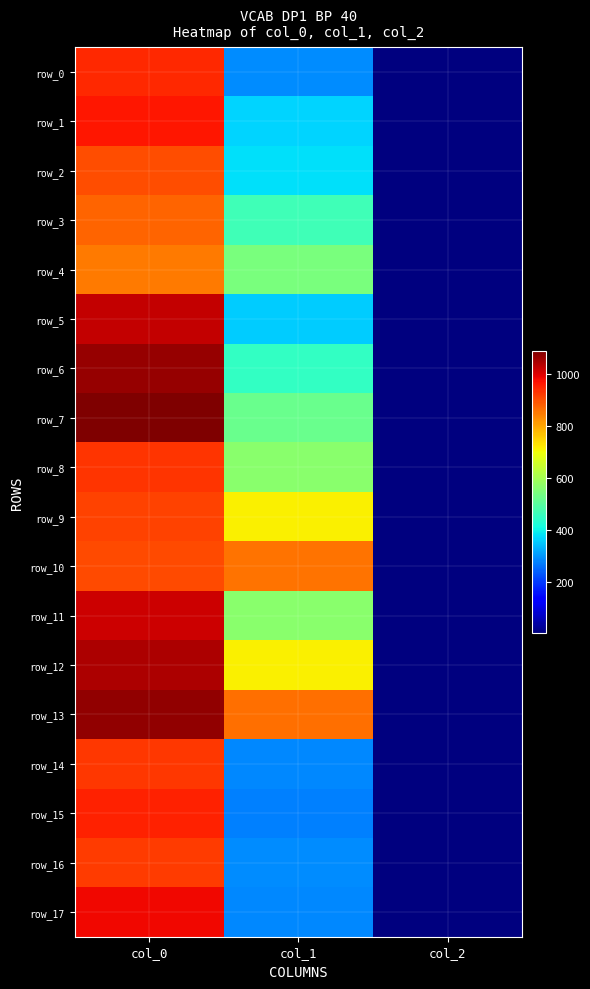

At which label does row_7 reach its peak?

col_0